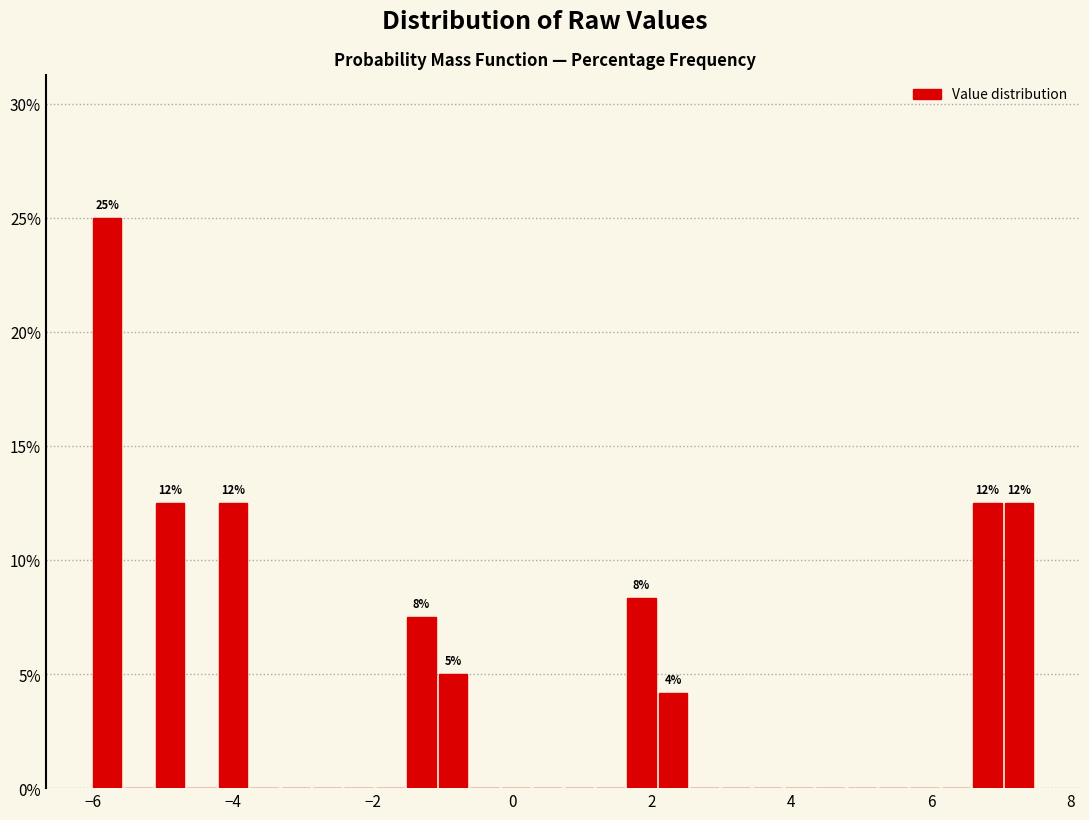

Around what value on the x-axis is the tallest bar? Give the approximate position of its centre, as read against the axis.

-5.8